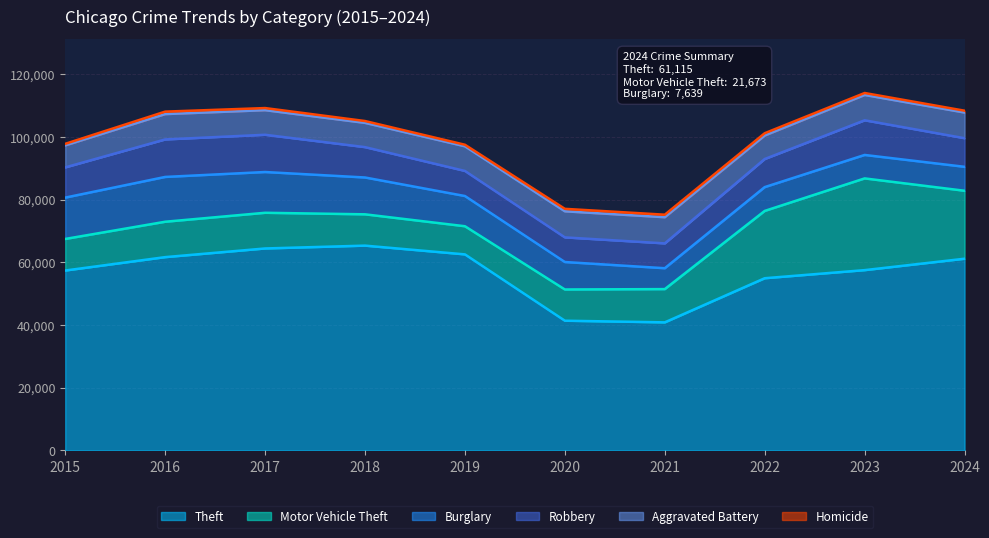

Between 2023 and 2022, which is larger?

2023